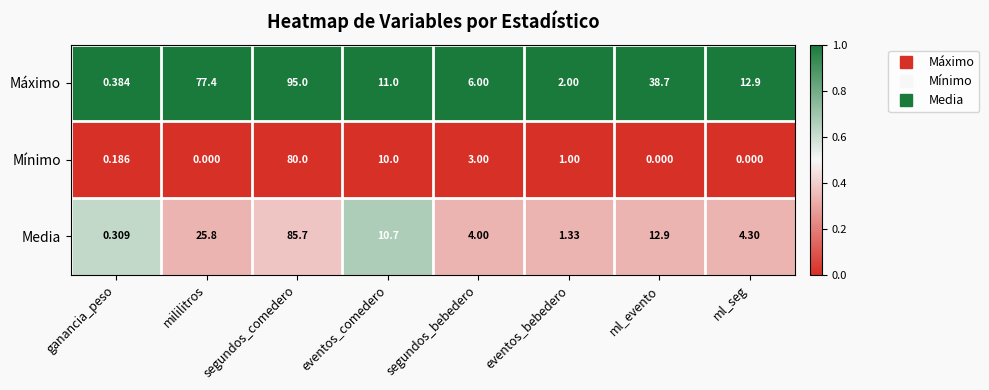

List the series in order of their overall mean, lowest first.

Mínimo, Media, Máximo